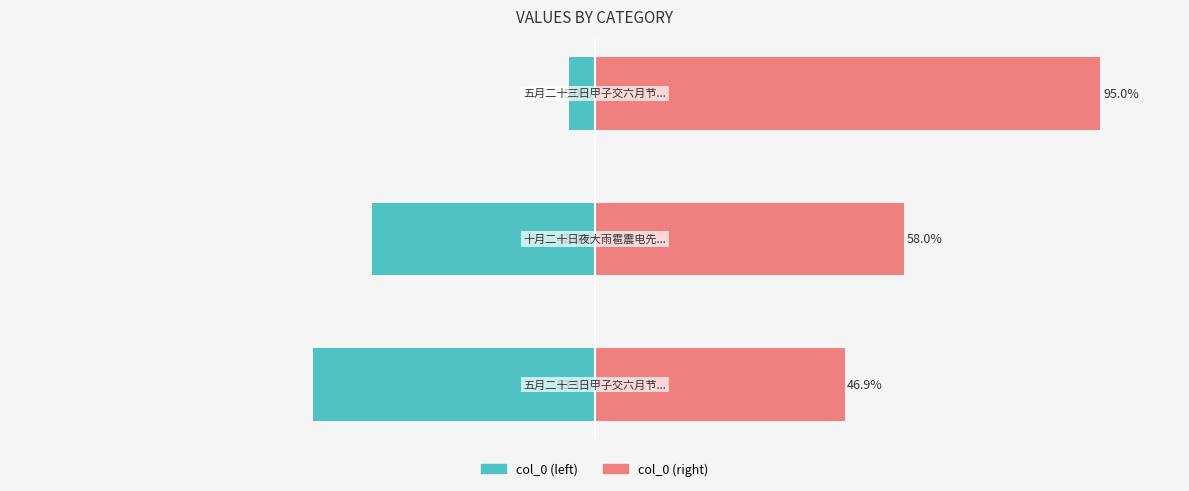

Which series has the largest total across all categories?

col_0 (right)